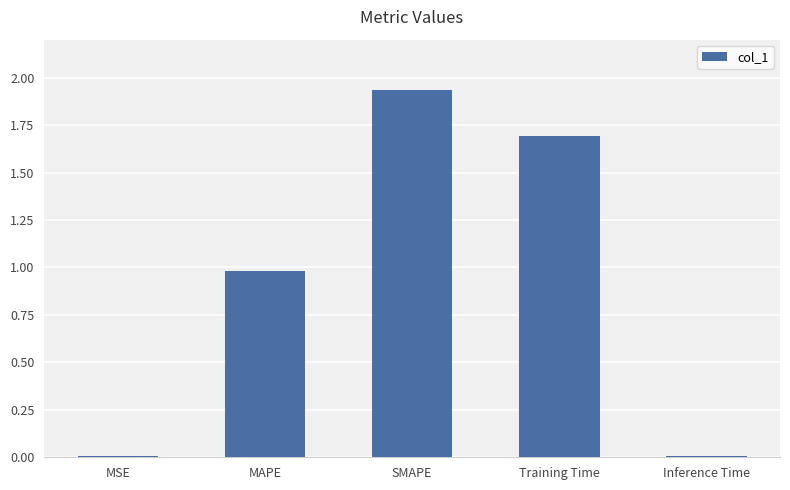

What is the sum of all values?

4.6